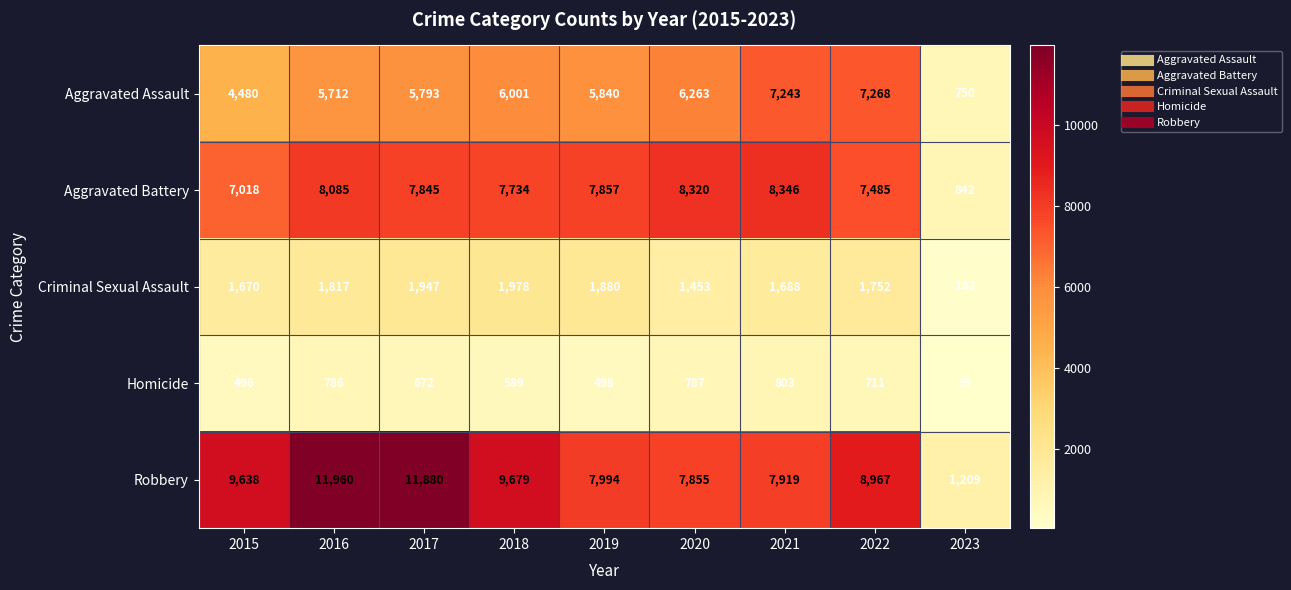

List the series in order of their peak value, highest first.

Robbery, Aggravated Battery, Aggravated Assault, Criminal Sexual Assault, Homicide